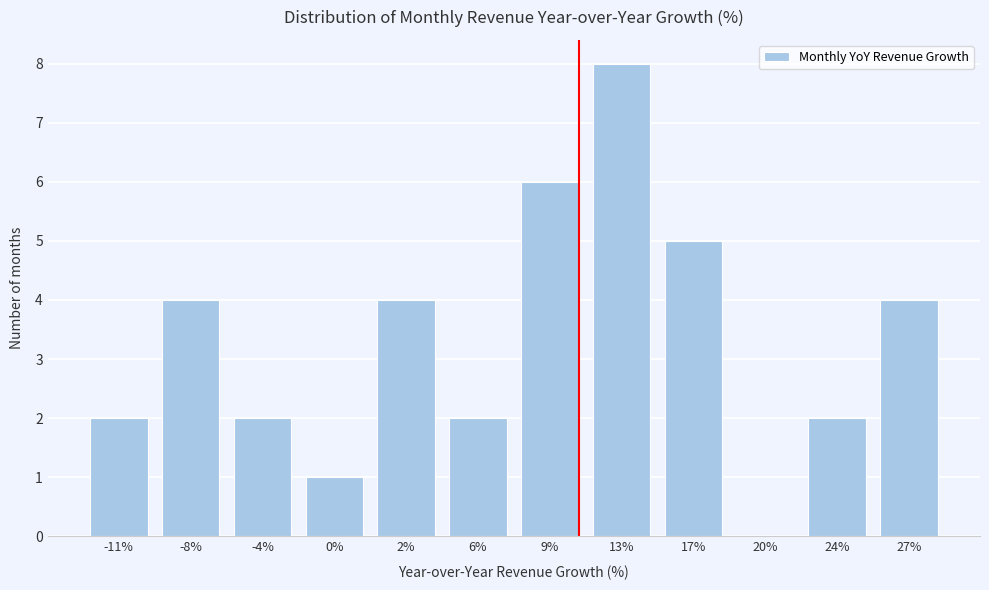

Reading right to left, transcribe all the data shown in this chart.

27%=4	24%=2	20%=0	17%=5	13%=8	9%=6	6%=2	2%=4	0%=1	-4%=2	-8%=4	-11%=2